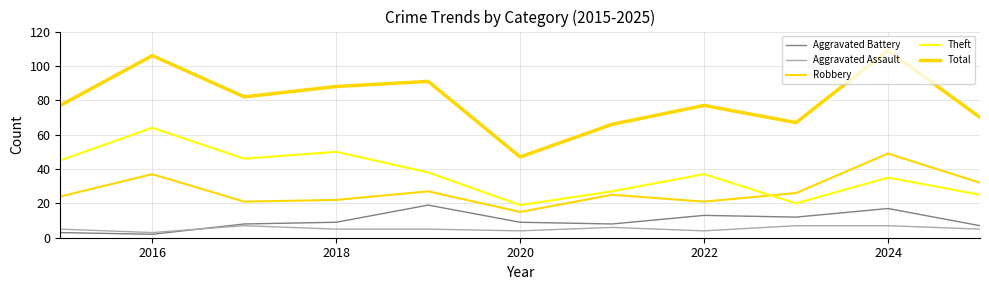

How many lines are shown in the chart?

5